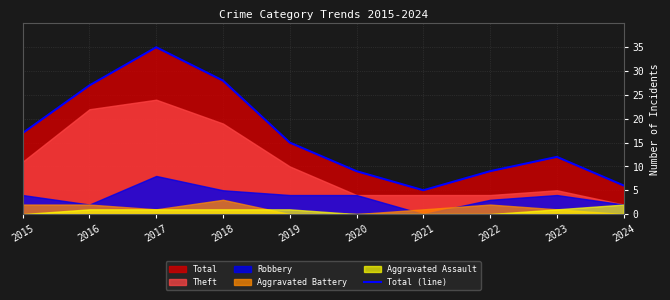

What is the greatest value displayed?

35